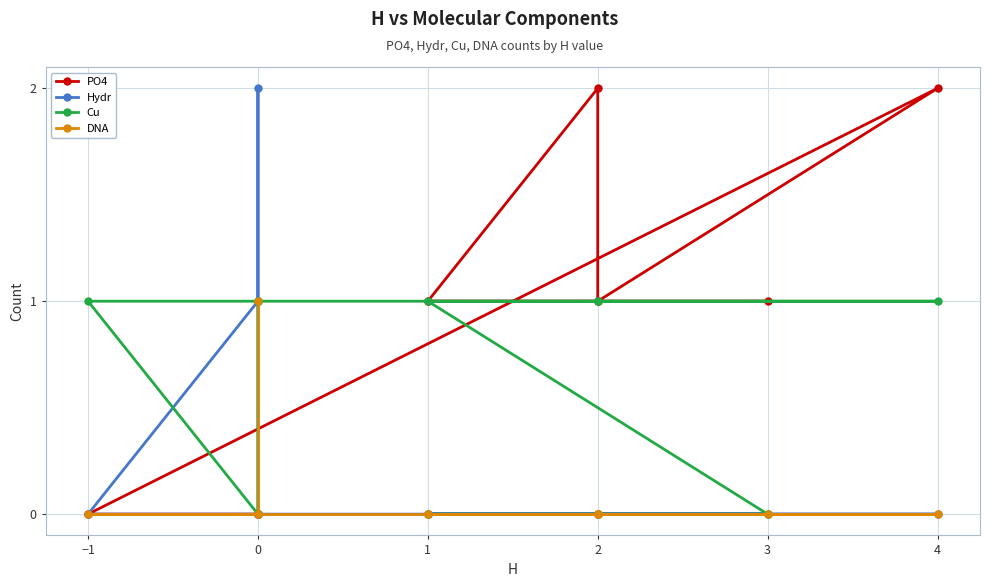

At how many categories does at least one series exceed 0?

11